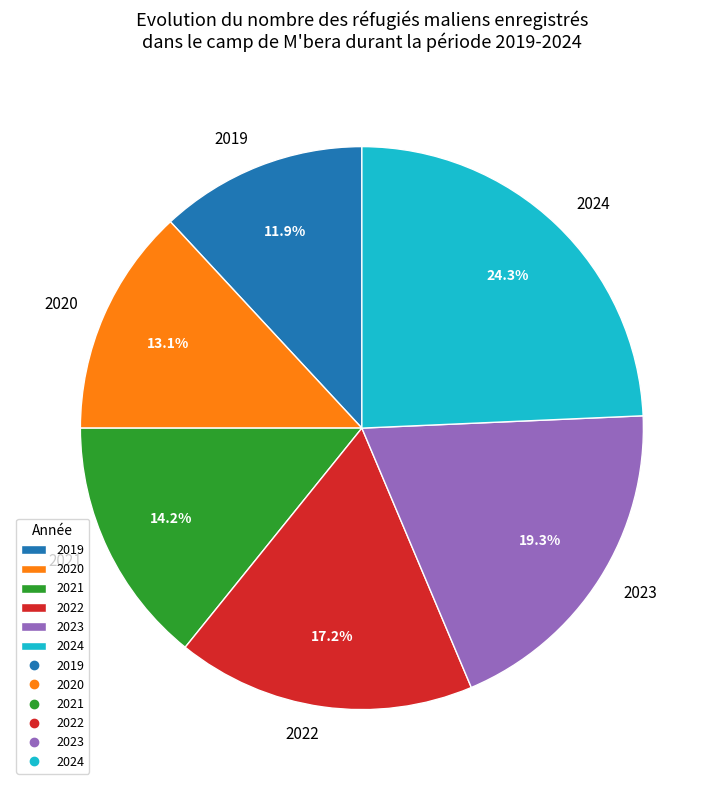

What is the smallest slice in the pie chart?

2019